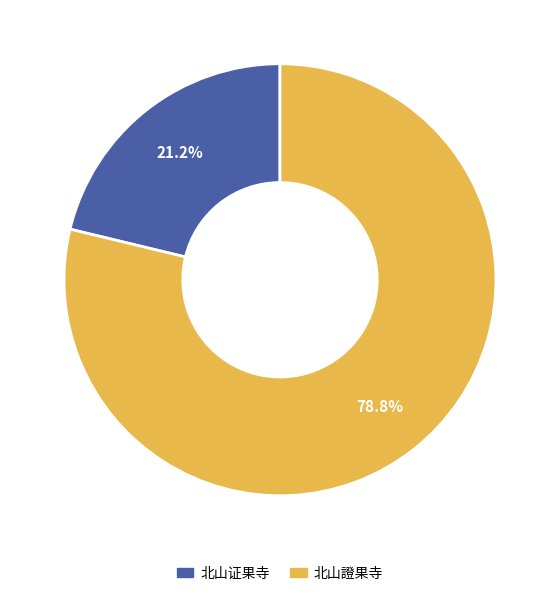

Approximately how many times larger is the value at 北山证果寺 compared to 北山證果寺?

0.3